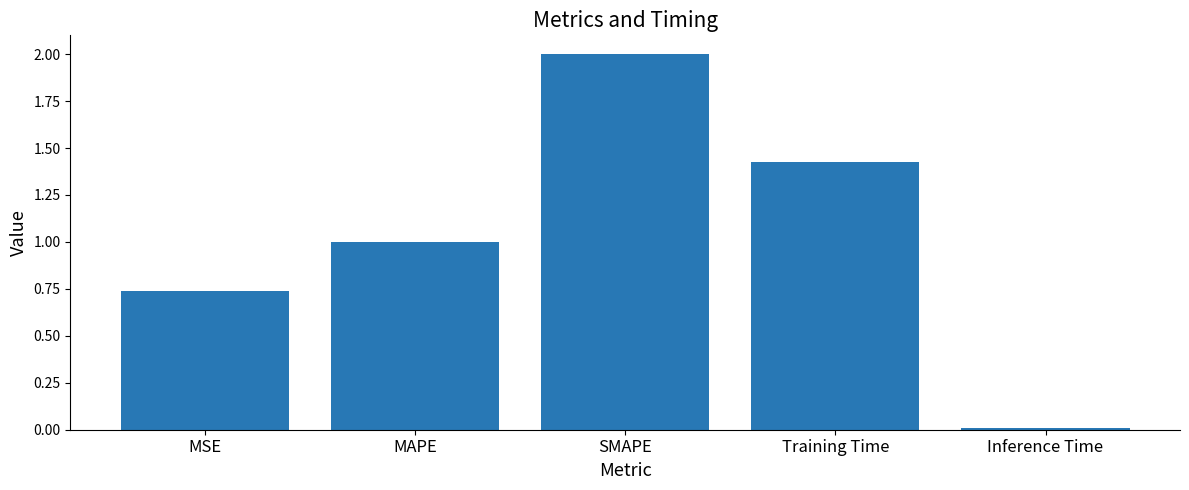

Which label corresponds to the largest value in the chart?

SMAPE